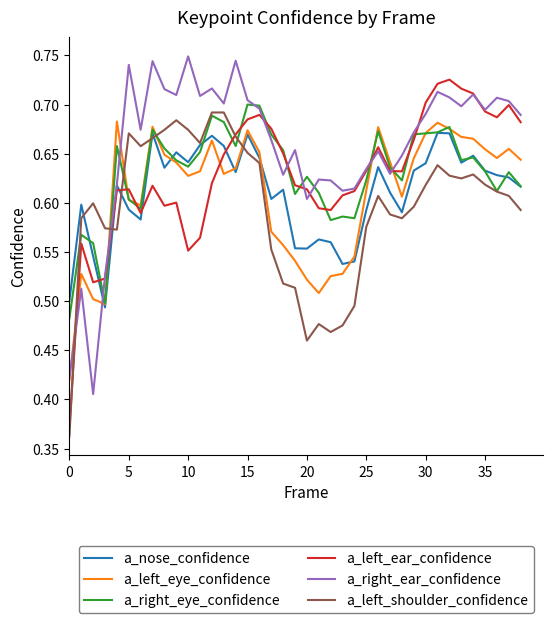

Which series has the largest total across all categories?

a_right_ear_confidence